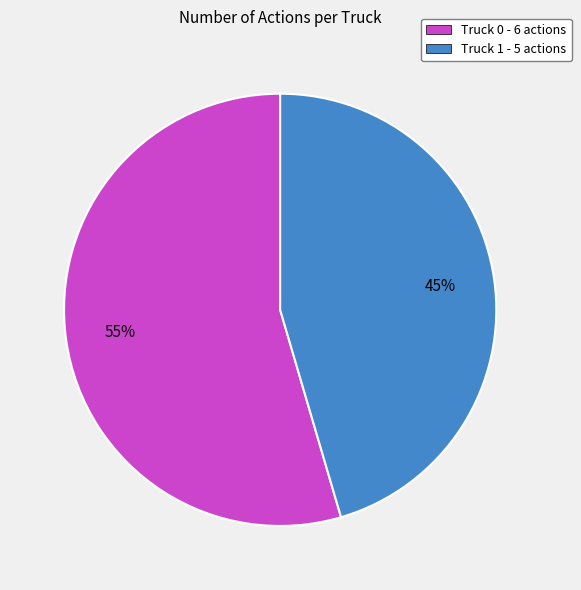

Which slice is the largest?

Truck 0